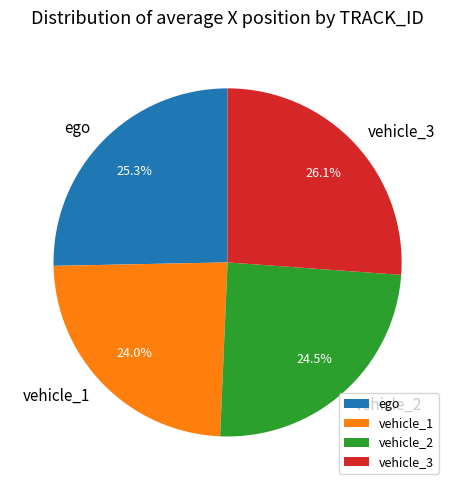

Which category has the biggest portion of the pie?

vehicle_3